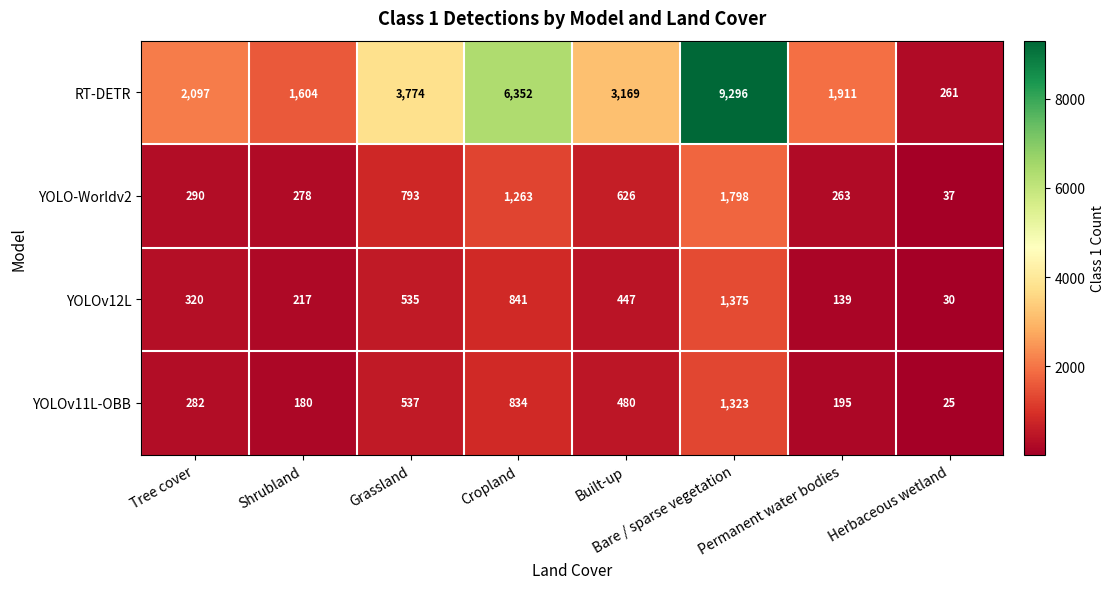

What is the spread (max minus min) of values at Shrubland?

1424